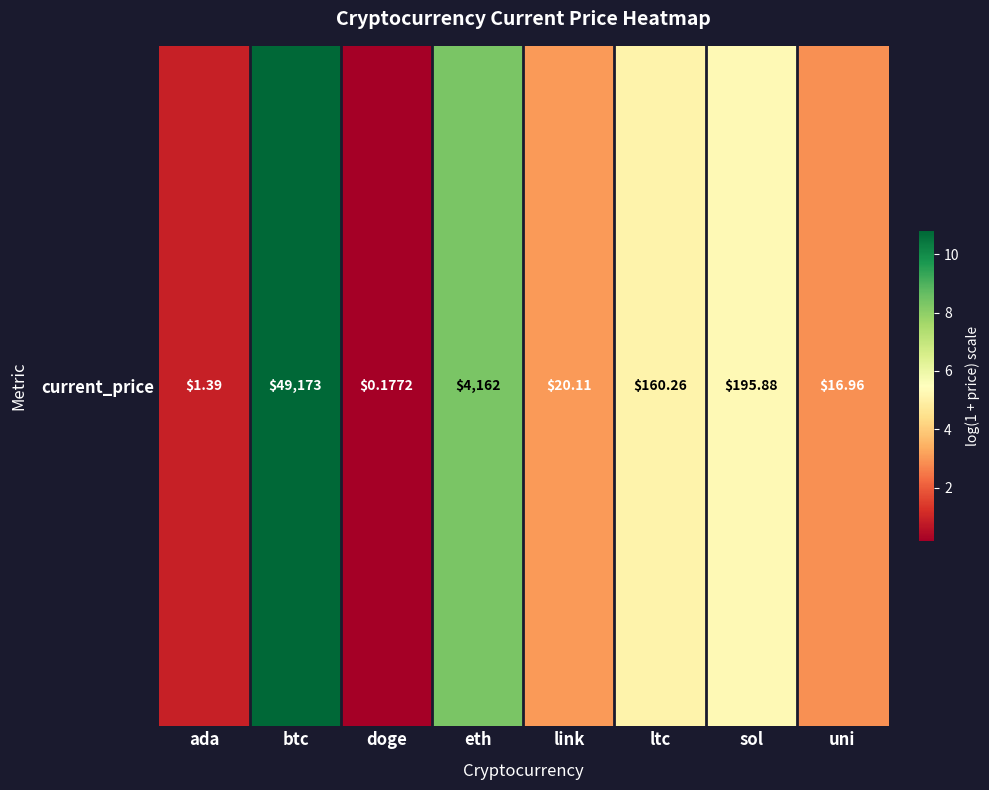

At which category does the chart reach its peak across all series?

btc